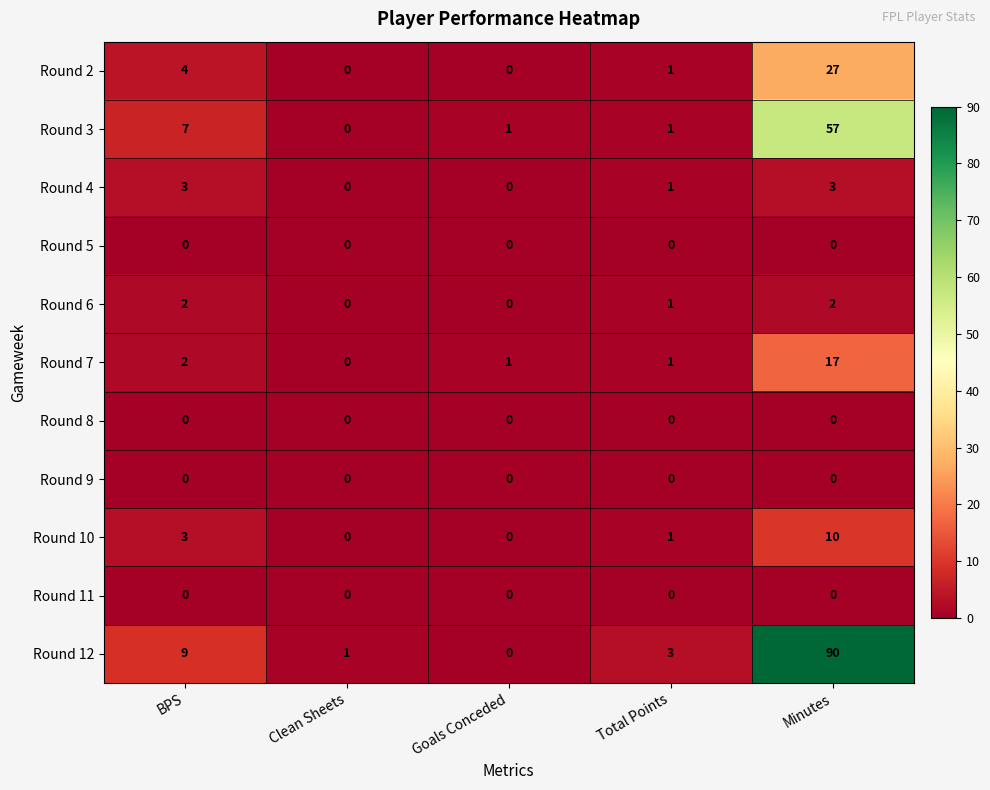

What is the spread (max minus min) of values at Goals Conceded?

1